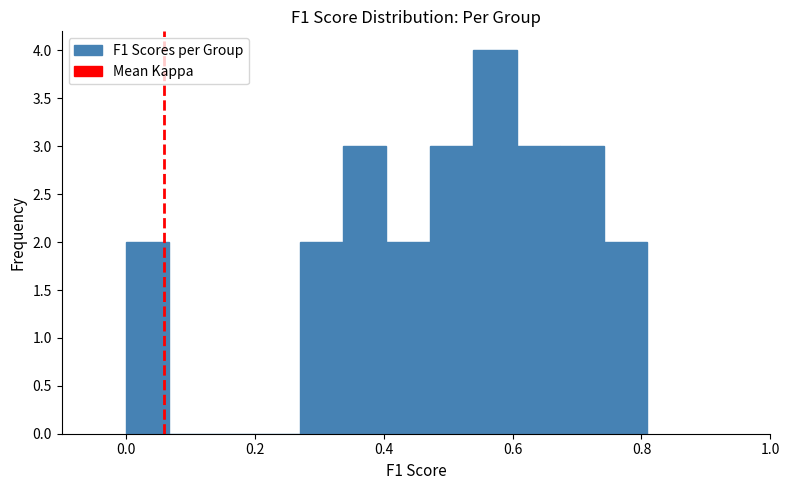

Read against the x-axis, roughly where is the centre of the tallest bar?

0.58